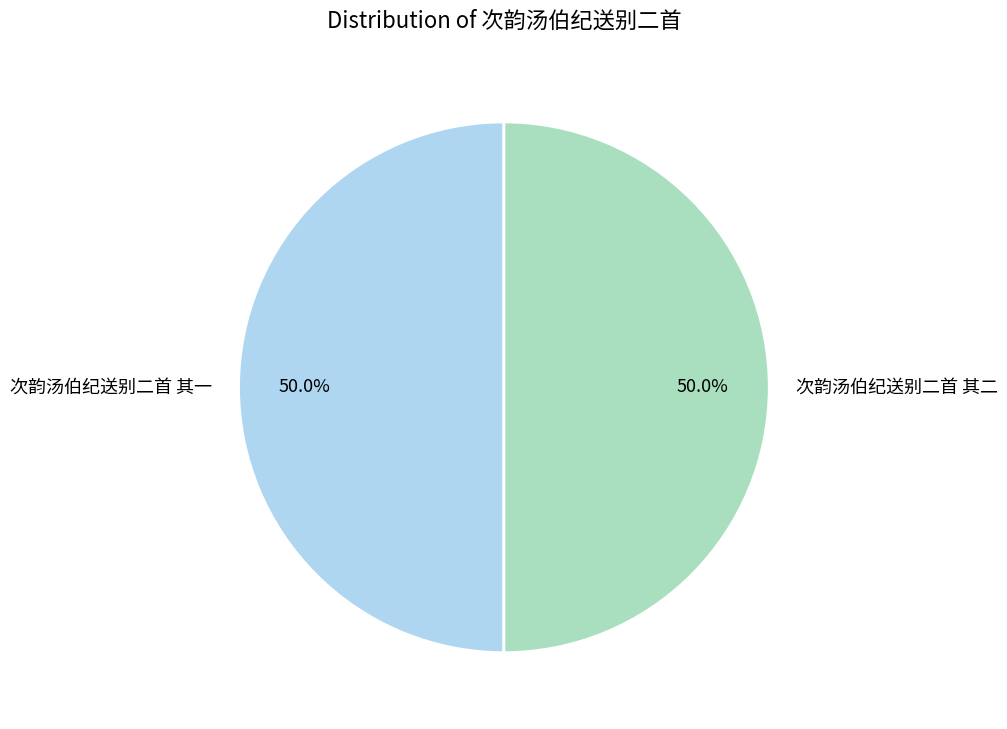

What percentage do 次韵汤伯纪送别二首 其二 and 次韵汤伯纪送别二首 其一 together represent?

100.0%